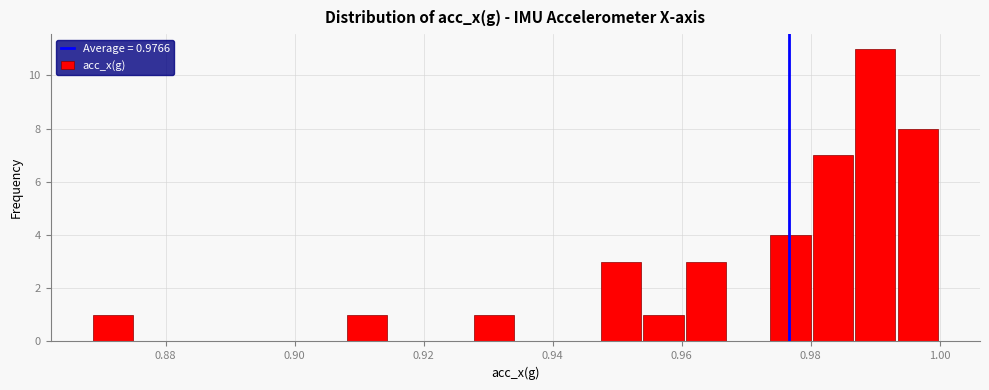

Read against the x-axis, roughly where is the centre of the tallest bar?

0.990